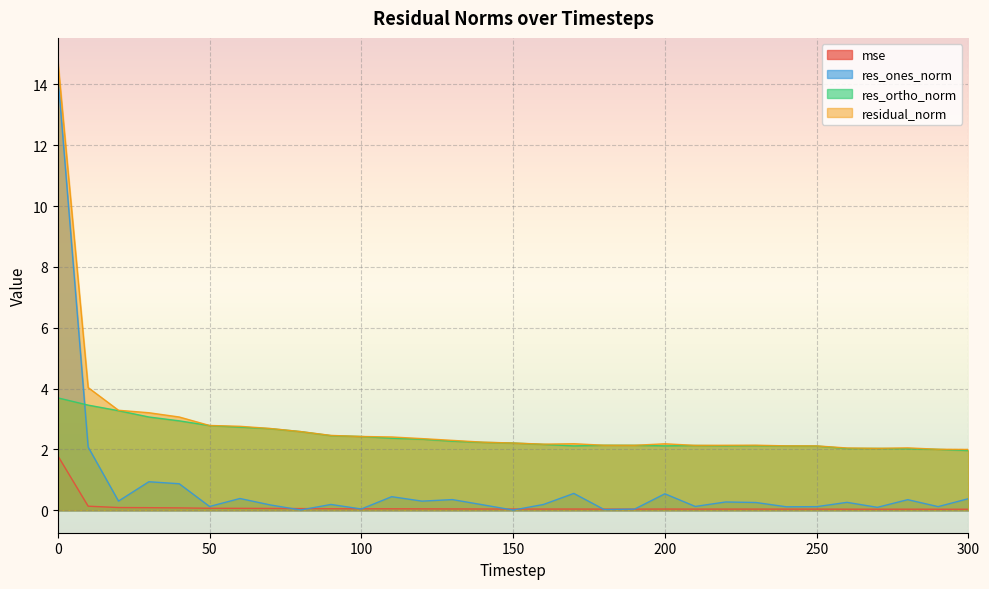

Reading left to right, extract all data points from this chart.

mse: 0=1.8	10=0.1	20=0.1	30=0.1	40=0.1	50=0.1	60=0.1	70=0.1	80=0.1	90=0.0	100=0.0	110=0.0	120=0.0	130=0.0	140=0.0	150=0.0	160=0.0	170=0.0	180=0.0	190=0.0	200=0.0	210=0.0	220=0.0	230=0.0	240=0.0	250=0.0	260=0.0	270=0.0	280=0.0	290=0.0	300=0.0
res_ones_norm: 0=14.3	10=2.1	20=0.3	30=0.9	40=0.9	50=0.1	60=0.4	70=0.2	80=0.0	90=0.2	100=0.0	110=0.4	120=0.3	130=0.3	140=0.2	150=0.0	160=0.2	170=0.6	180=0.0	190=0.0	200=0.5	210=0.1	220=0.3	230=0.3	240=0.1	250=0.1	260=0.3	270=0.1	280=0.3	290=0.1	300=0.4
res_ortho_norm: 0=3.7	10=3.5	20=3.3	30=3.1	40=2.9	50=2.8	60=2.7	70=2.7	80=2.6	90=2.5	100=2.4	110=2.4	120=2.3	130=2.3	140=2.2	150=2.2	160=2.2	170=2.1	180=2.1	190=2.1	200=2.1	210=2.1	220=2.1	230=2.1	240=2.1	250=2.1	260=2.0	270=2.0	280=2.0	290=2.0	300=2.0
residual_norm: 0=14.8	10=4.0	20=3.3	30=3.2	40=3.1	50=2.8	60=2.8	70=2.7	80=2.6	90=2.5	100=2.4	110=2.4	120=2.4	130=2.3	140=2.2	150=2.2	160=2.2	170=2.2	180=2.1	190=2.1	200=2.2	210=2.1	220=2.1	230=2.1	240=2.1	250=2.1	260=2.0	270=2.0	280=2.1	290=2.0	300=2.0